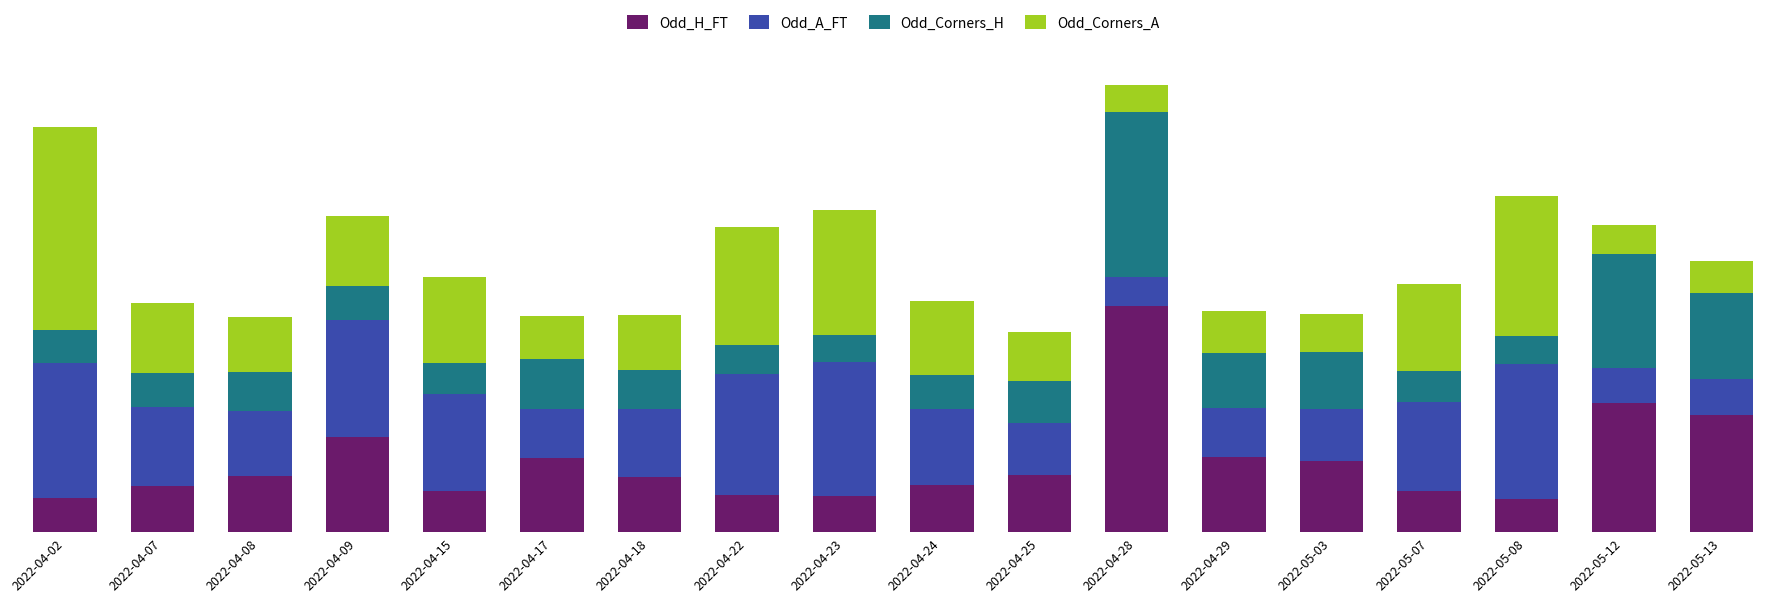

The value of Odd_Corners_A at 2022-05-13 is 0.6. True or false?

False